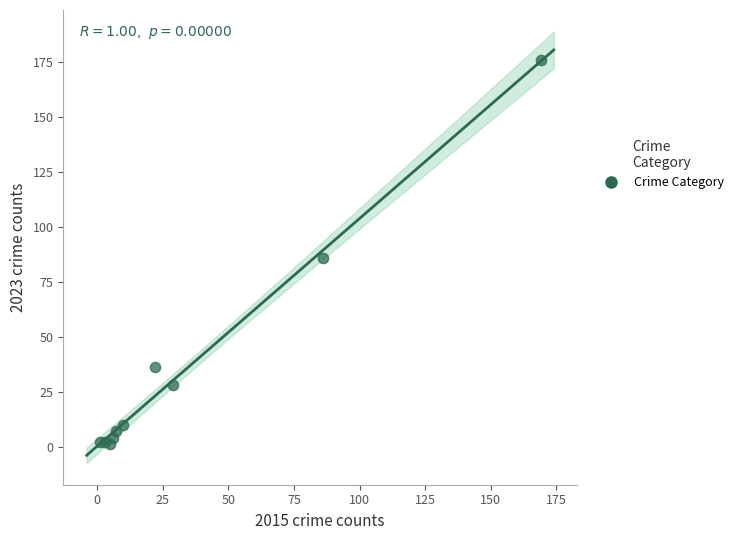

What is the average Y value?

35